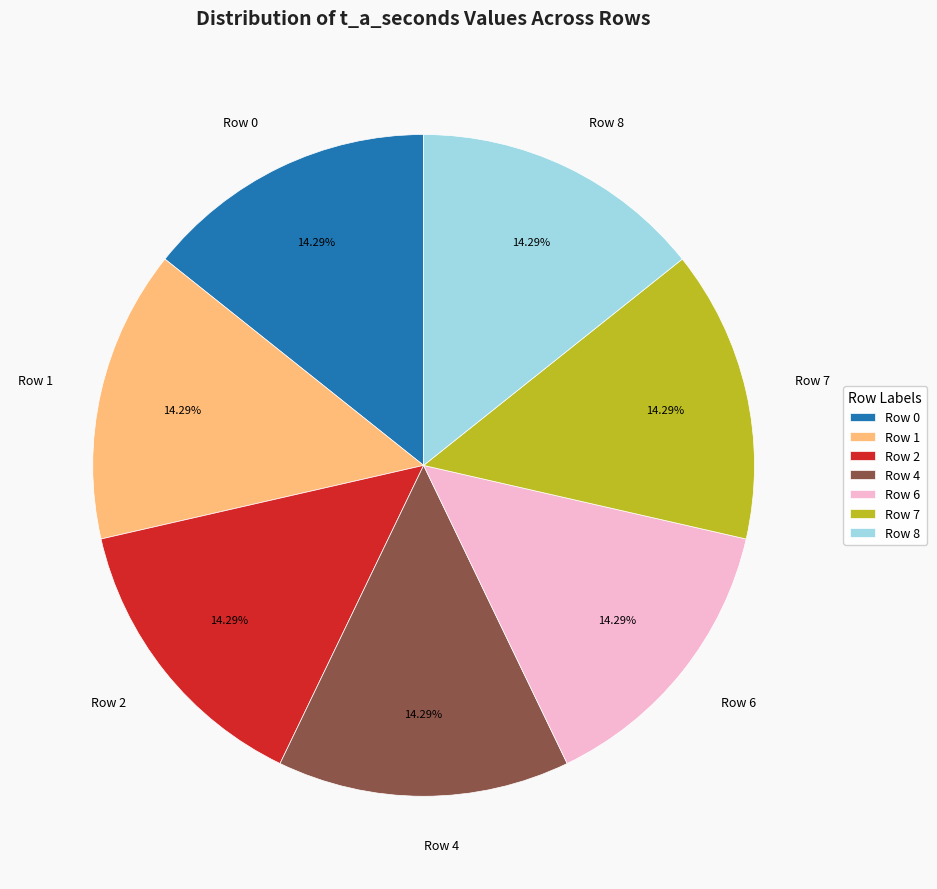

To the nearest percent, what is the difference between the largest and smallest slice percentages?

0%